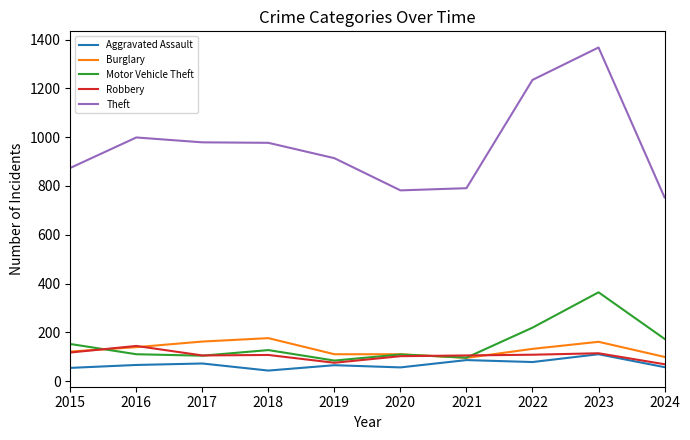

What is the greatest value displayed?

1368